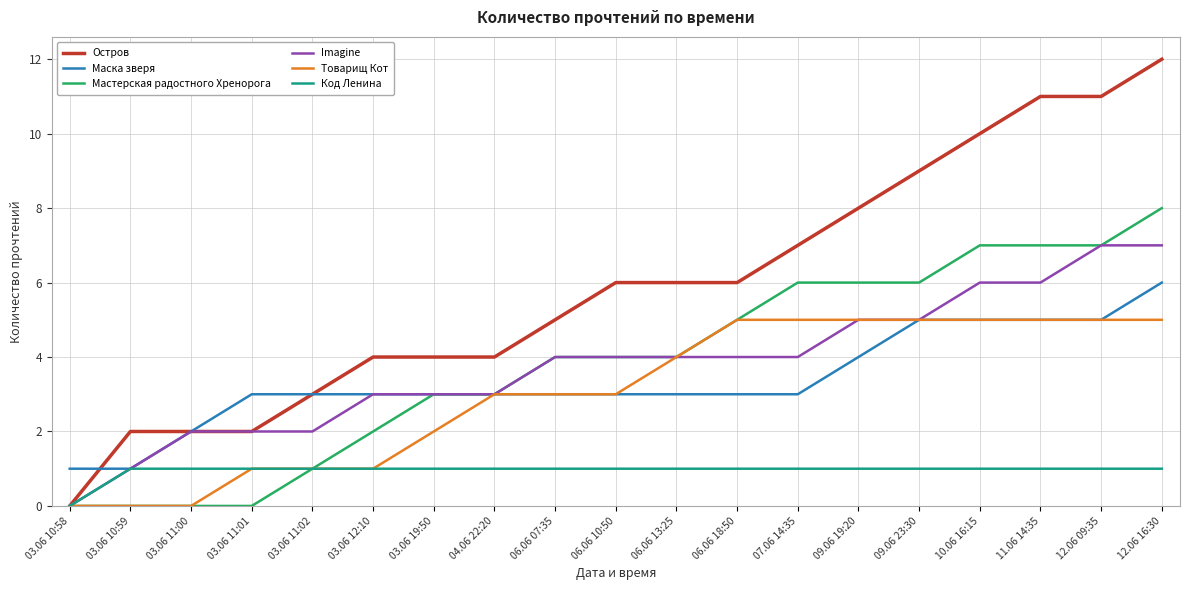

How many Imagine values are between 2 and 5?

13